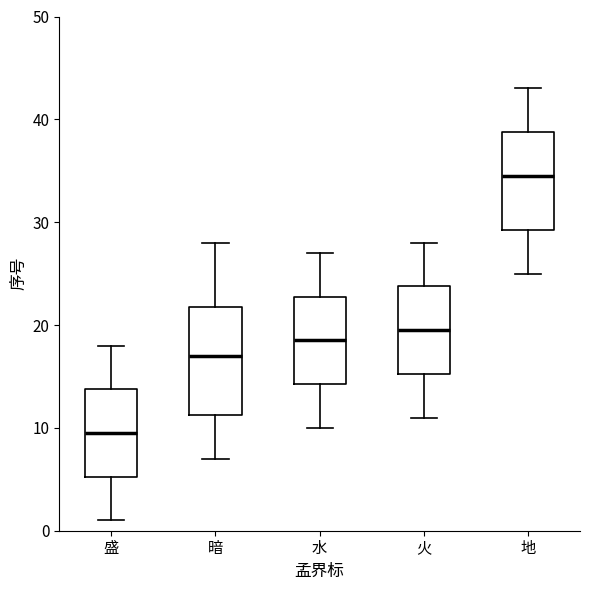

Where is the upper edge of the box for 火 on the y-axis? The values are not printed on the chart, so give them approximately, as read against the axis.

24